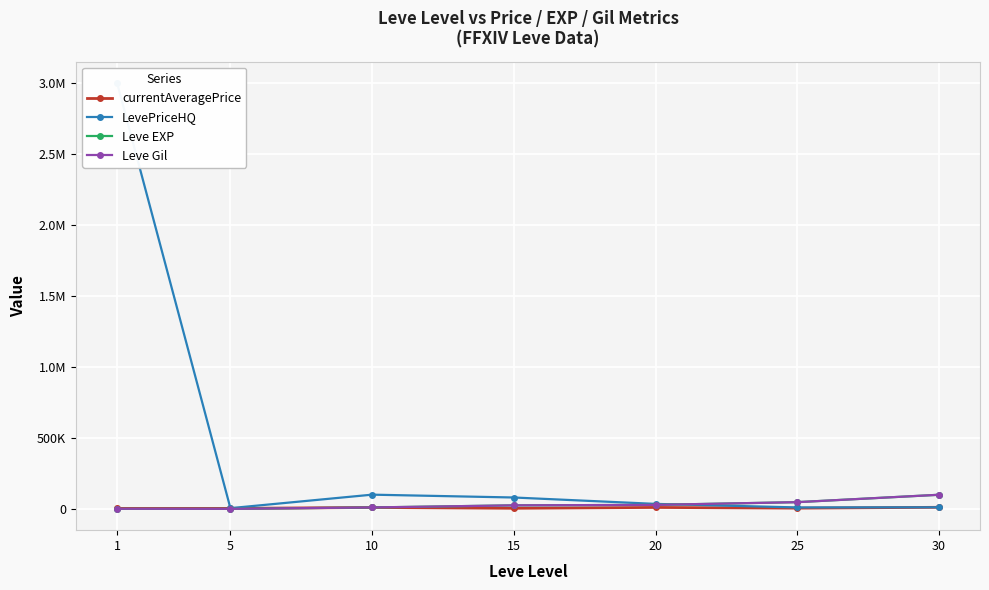

Reading right to left, extract all data points from this chart.

currentAveragePrice: 11000	4950	9999	4015	9850	3309	3307
LevePriceHQ: 11000	10000	34998	80015	100007	5000	3000000
Leve EXP: 99220	47200	28010	24790	9990	2	1
Leve Gil: 99220	47200	28010	24790	9990	220	690